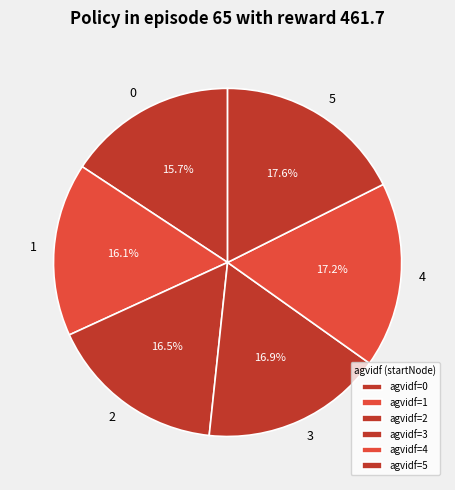

Does 0 account for over 50% of the chart?

No